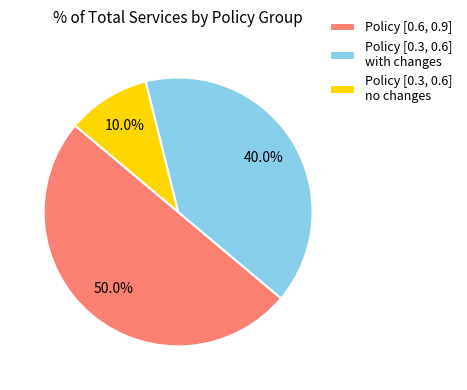

Between Policy [0.3, 0.6] with changes and Policy [0.6, 0.9], which is larger?

Policy [0.6, 0.9]